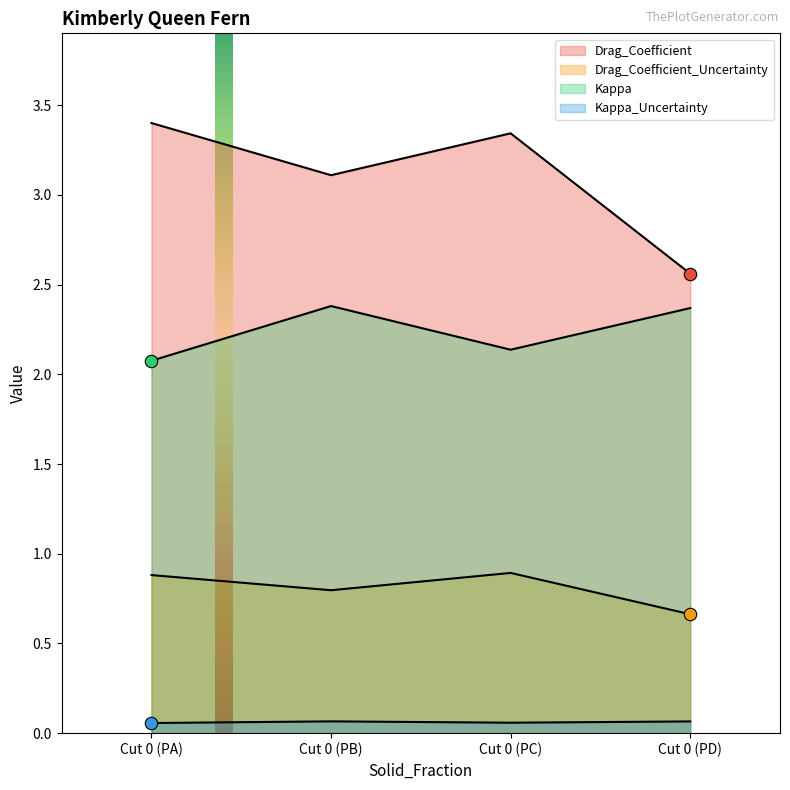

Which series has the widest spread of Y values?

Drag_Coefficient